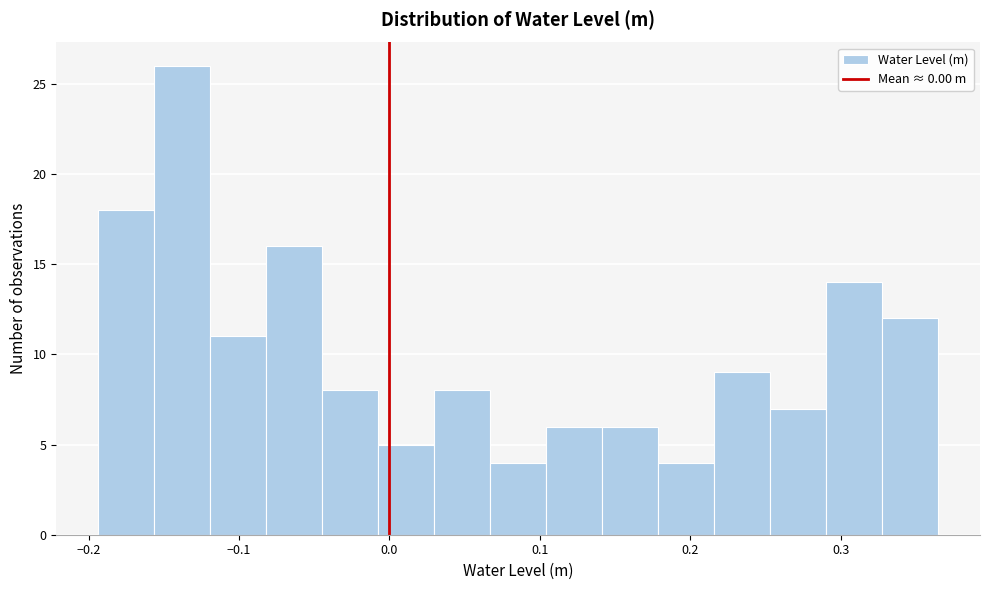

Around what value on the x-axis is the tallest bar? Give the approximate position of its centre, as read against the axis.

-0.14